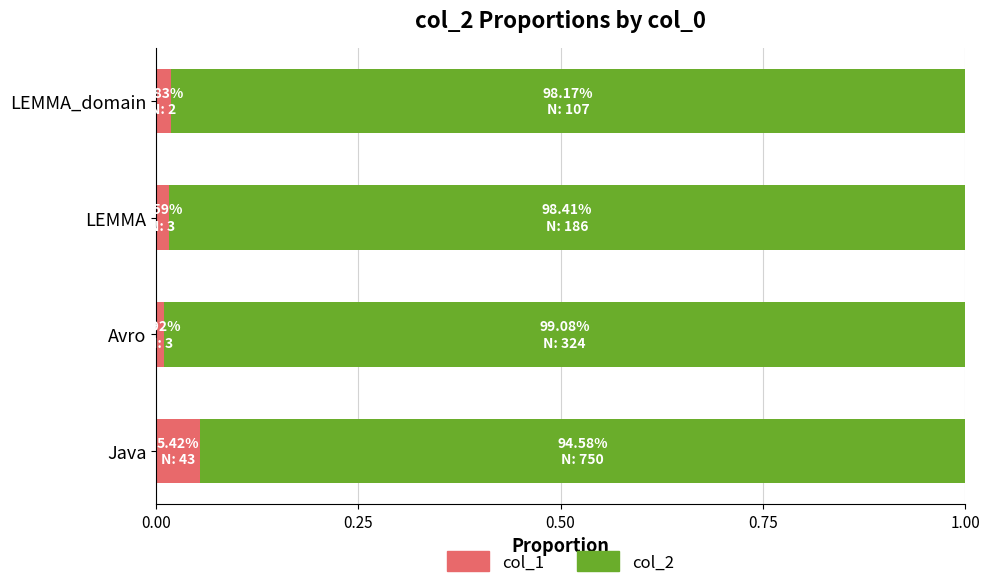

Is it true that col_1 equals 0.0 at LEMMA?

True